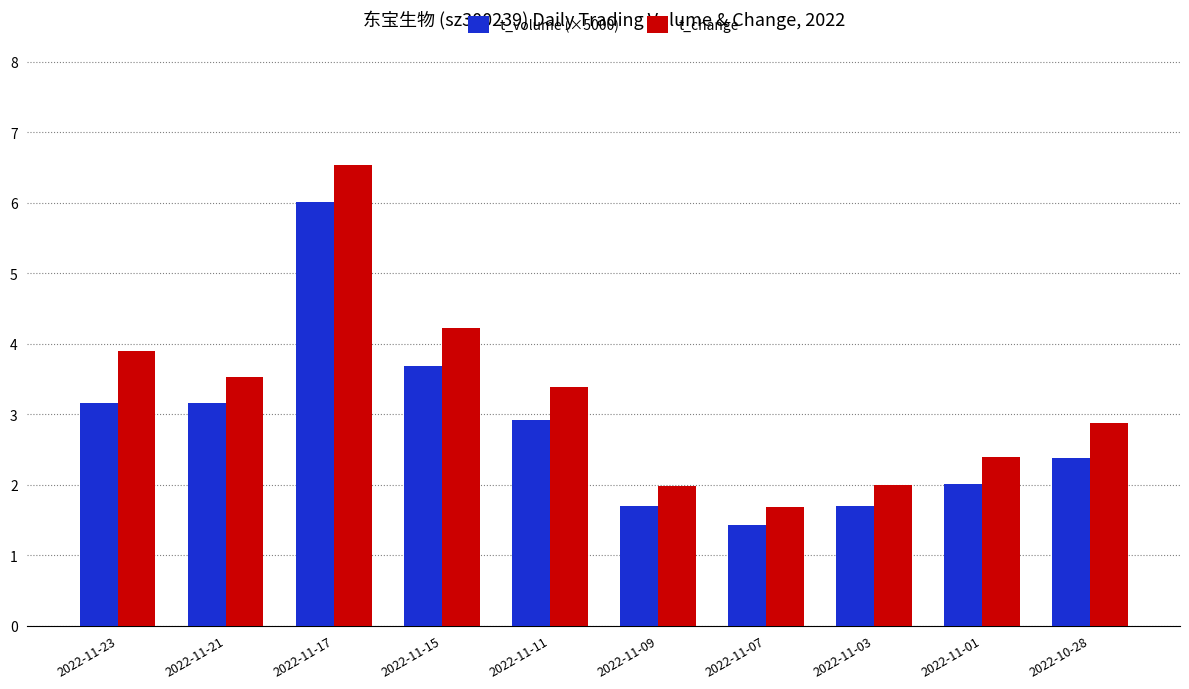

What position from the left is 2022-11-11?

5